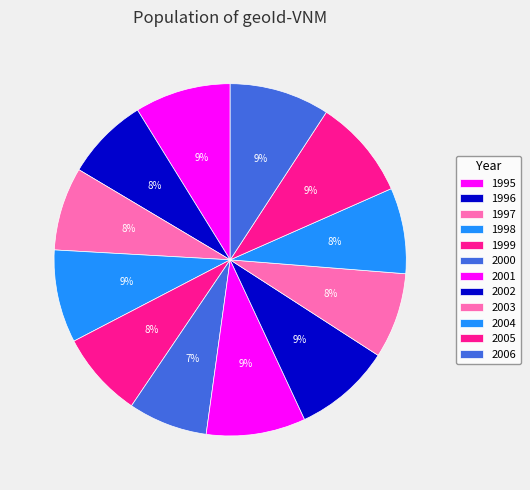

To the nearest percent, what is the difference between the largest and smallest slice percentages?

2%